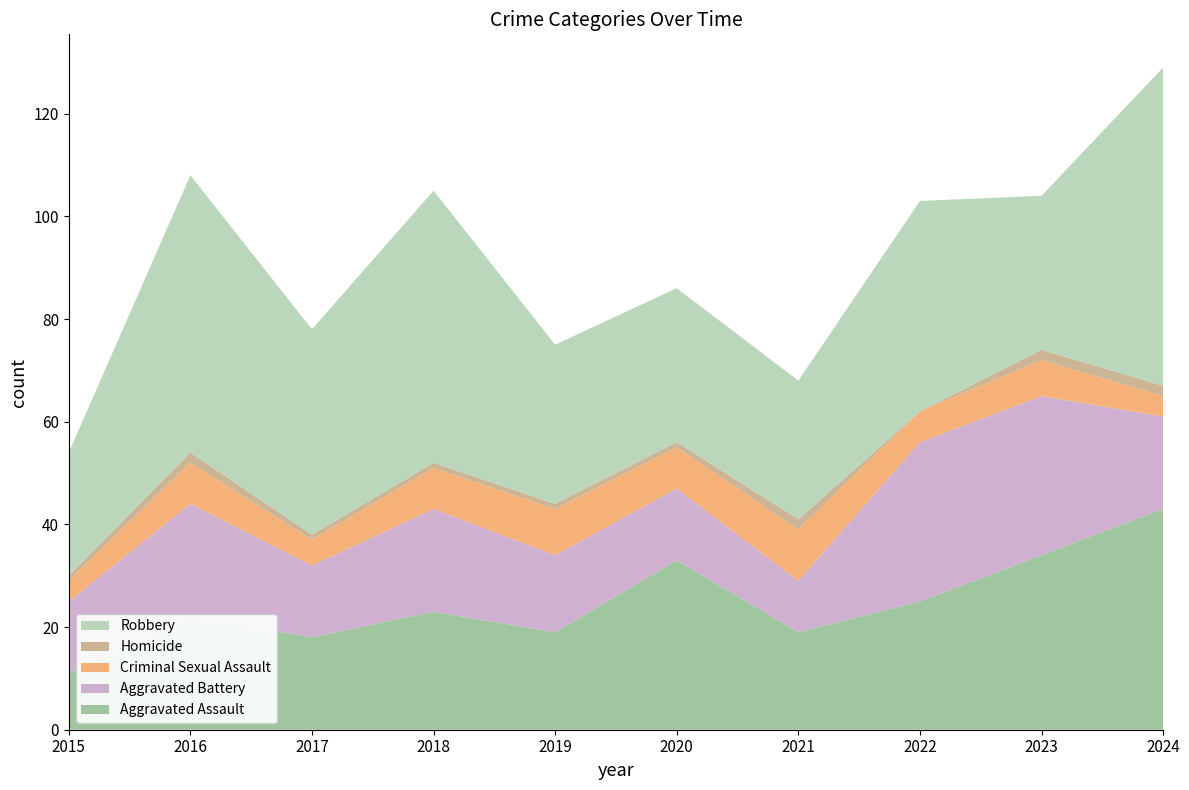

Reading left to right, list all the values displayed in this chart.

Aggravated Assault: 2015=11	2016=22	2017=18	2018=23	2019=19	2020=33	2021=19	2022=25	2023=34	2024=43
Aggravated Battery: 2015=14	2016=22	2017=14	2018=20	2019=15	2020=14	2021=10	2022=31	2023=31	2024=18
Criminal Sexual Assault: 2015=4	2016=8	2017=5	2018=8	2019=9	2020=8	2021=10	2022=6	2023=7	2024=4
Homicide: 2015=1	2016=2	2017=1	2018=1	2019=1	2020=1	2021=2	2022=0	2023=2	2024=2
Robbery: 2015=24	2016=54	2017=40	2018=53	2019=31	2020=30	2021=27	2022=41	2023=30	2024=62